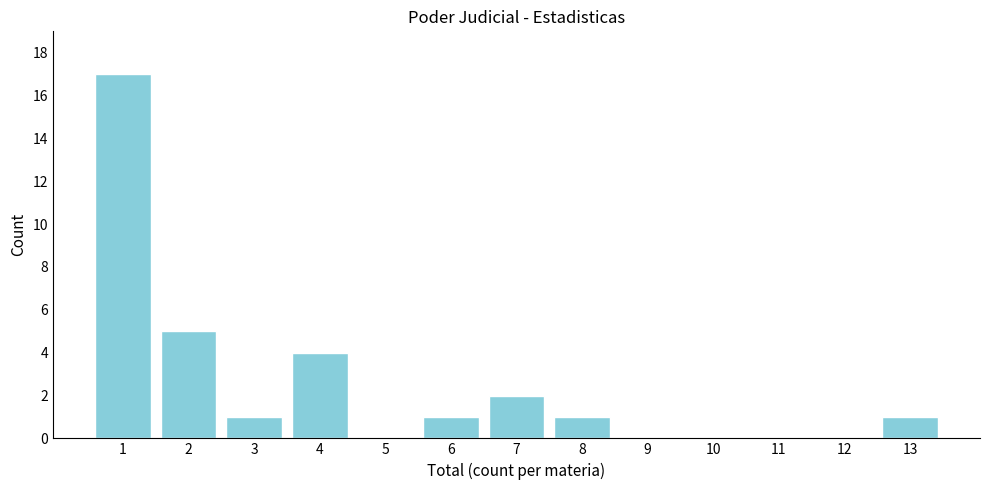

Reading left to right, what are all the values shown in this chart?

1=17	2=5	3=1	4=4	5=0	6=1	7=2	8=1	9=0	10=0	11=0	12=0	13=1